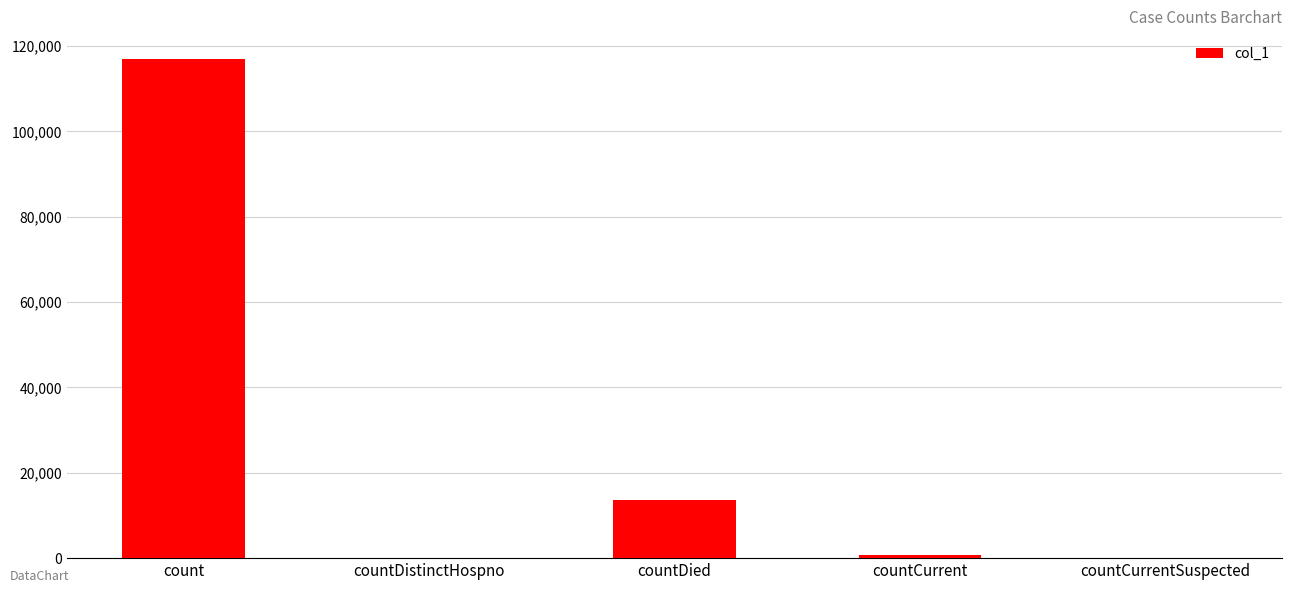

Is it true that the value at countDied is 2753?

False